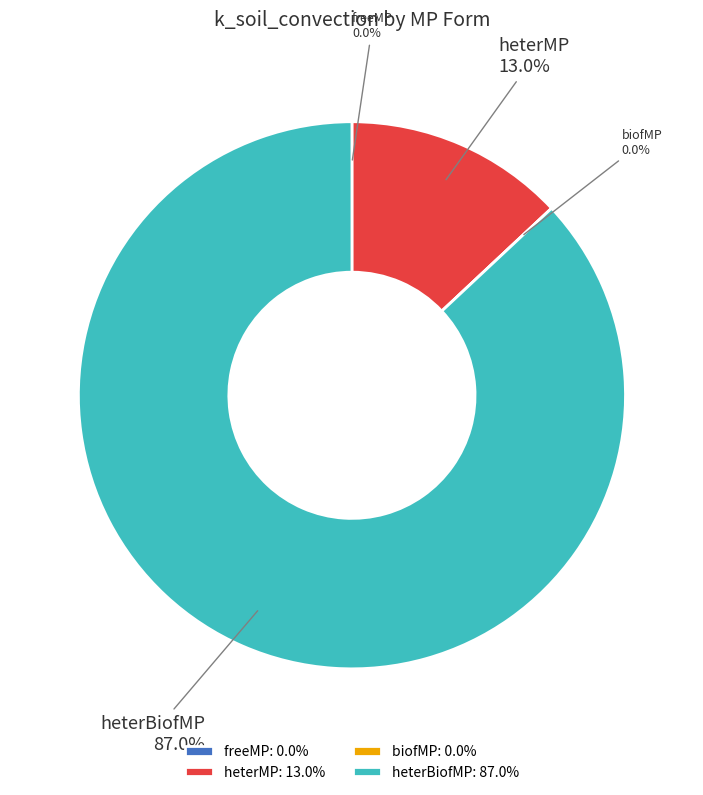

Which slice is the smallest?

freeMP